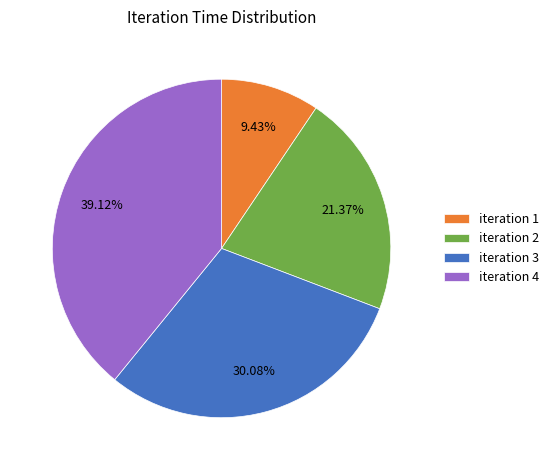

Between iteration 2 and iteration 4, which is larger?

iteration 4